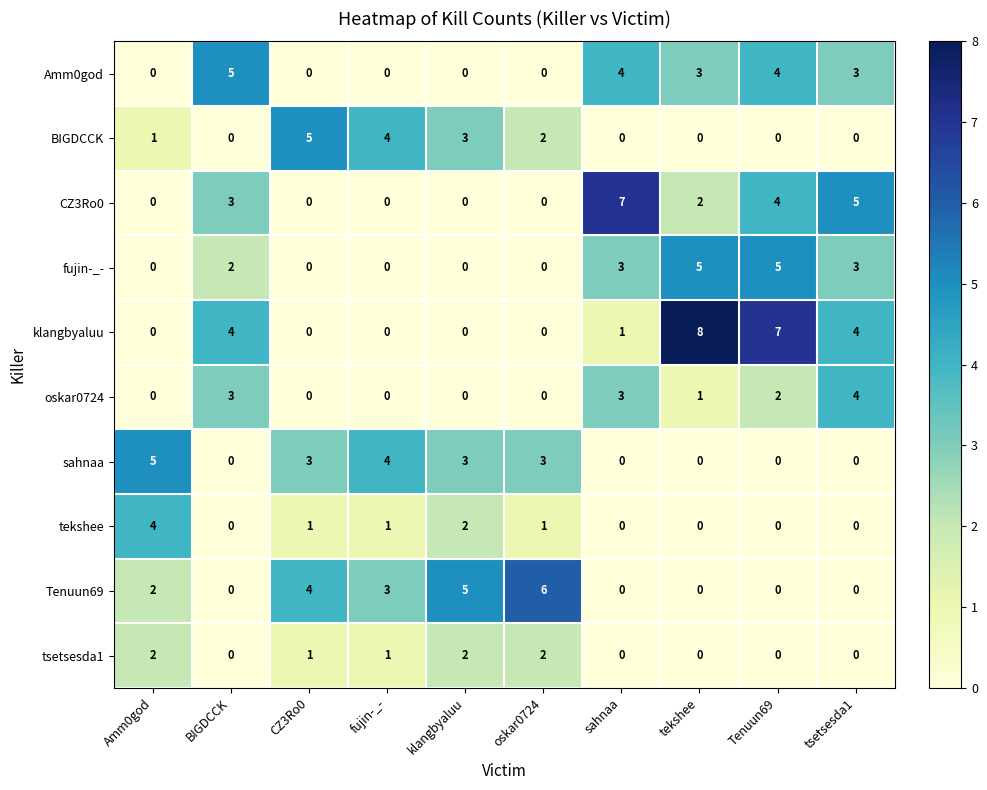

Read the fujin-_- value at tekshee.

5